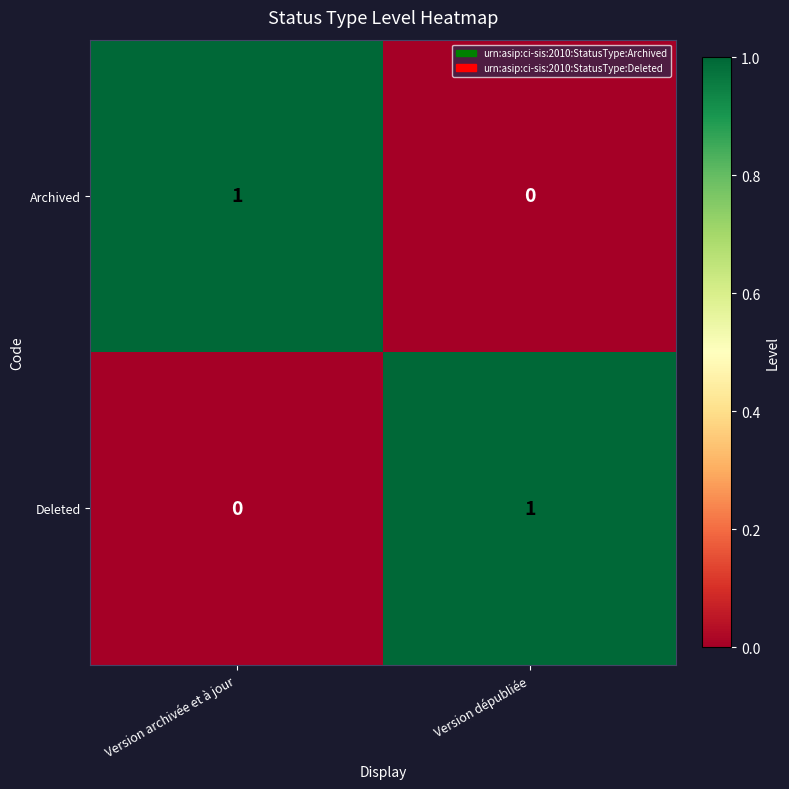

At Version dépubliée, list the series in order from smallest to largest.

Archived, Deleted